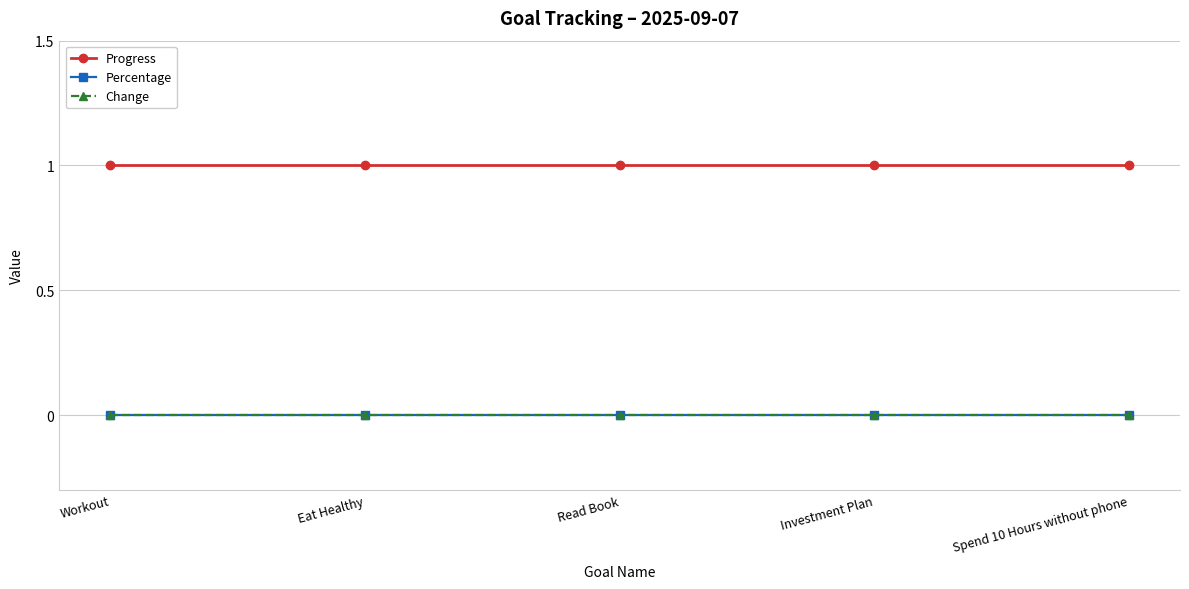

Does the chart have visible grid lines?

Yes